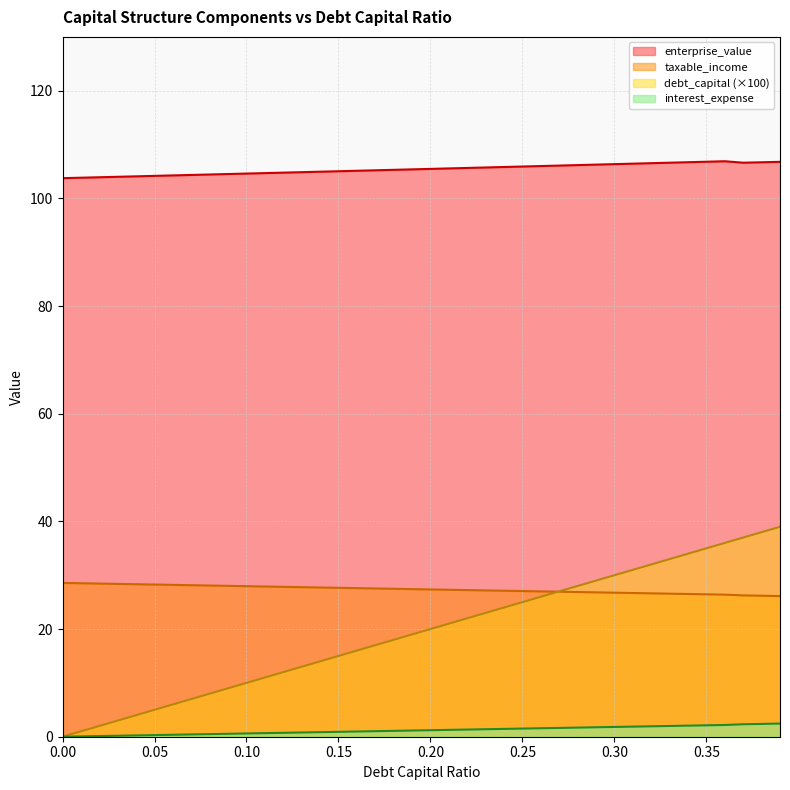

Which has a higher value, 0.23 or 0.29?

0.29